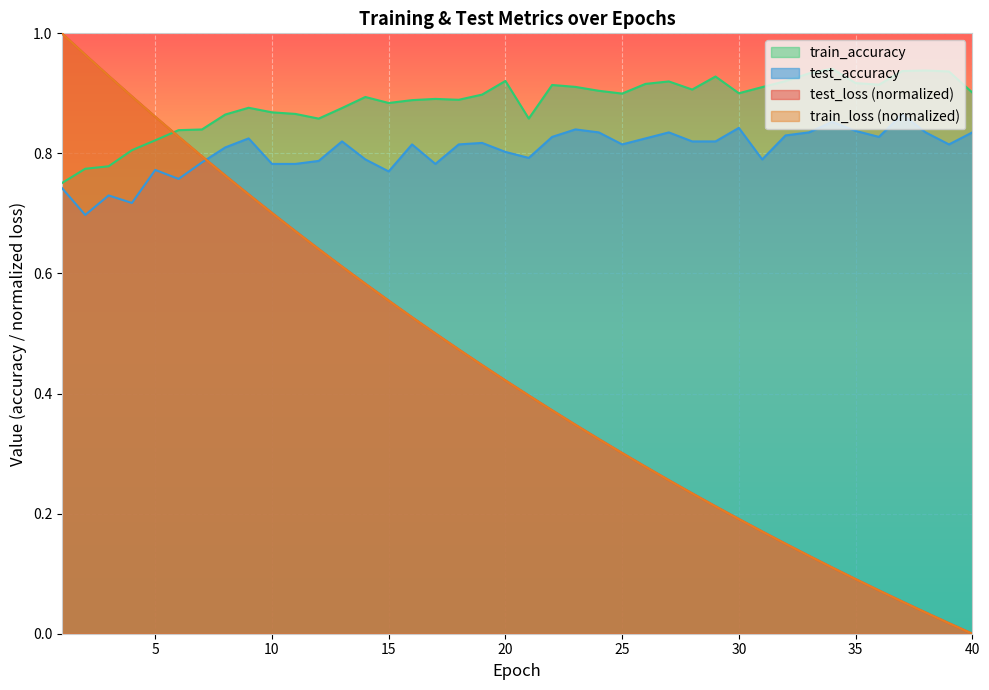

Reading left to right, transcribe all the data shown in this chart.

test_loss: 1=1.0	2=1.0	3=0.9	4=0.9	5=0.9	6=0.8	7=0.8	8=0.8	9=0.7	10=0.7	11=0.7	12=0.6	13=0.6	14=0.6	15=0.6	16=0.5	17=0.5	18=0.5	19=0.4	20=0.4	21=0.4	22=0.4	23=0.3	24=0.3	25=0.3	26=0.3	27=0.3	28=0.2	29=0.2	30=0.2	31=0.2	32=0.1	33=0.1	34=0.1	35=0.1	36=0.1	37=0.1	38=0.0	39=0.0	40=0.0
train_loss: 1=1.0	2=1.0	3=0.9	4=0.9	5=0.9	6=0.8	7=0.8	8=0.8	9=0.7	10=0.7	11=0.7	12=0.6	13=0.6	14=0.6	15=0.6	16=0.5	17=0.5	18=0.5	19=0.4	20=0.4	21=0.4	22=0.4	23=0.3	24=0.3	25=0.3	26=0.3	27=0.3	28=0.2	29=0.2	30=0.2	31=0.2	32=0.1	33=0.1	34=0.1	35=0.1	36=0.1	37=0.1	38=0.0	39=0.0	40=0.0
test_accuracy: 1=0.7	2=0.7	3=0.7	4=0.7	5=0.8	6=0.8	7=0.8	8=0.8	9=0.8	10=0.8	11=0.8	12=0.8	13=0.8	14=0.8	15=0.8	16=0.8	17=0.8	18=0.8	19=0.8	20=0.8	21=0.8	22=0.8	23=0.8	24=0.8	25=0.8	26=0.8	27=0.8	28=0.8	29=0.8	30=0.8	31=0.8	32=0.8	33=0.8	34=0.9	35=0.8	36=0.8	37=0.9	38=0.8	39=0.8	40=0.8
train_accuracy: 1=0.8	2=0.8	3=0.8	4=0.8	5=0.8	6=0.8	7=0.8	8=0.9	9=0.9	10=0.9	11=0.9	12=0.9	13=0.9	14=0.9	15=0.9	16=0.9	17=0.9	18=0.9	19=0.9	20=0.9	21=0.9	22=0.9	23=0.9	24=0.9	25=0.9	26=0.9	27=0.9	28=0.9	29=0.9	30=0.9	31=0.9	32=0.9	33=0.9	34=0.9	35=0.9	36=0.9	37=0.9	38=0.9	39=0.9	40=0.9